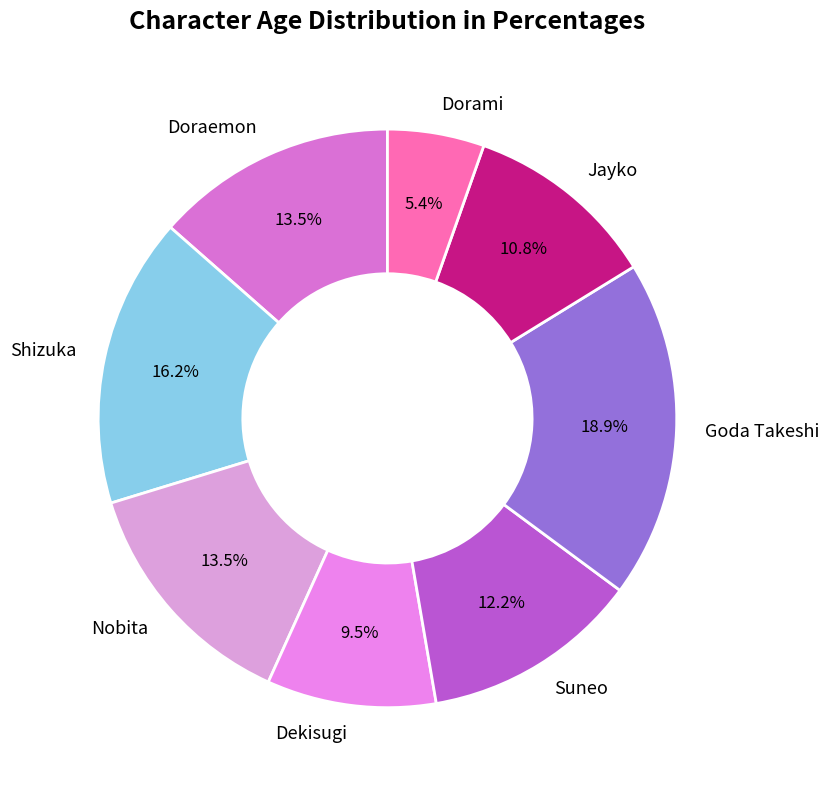

Approximately how many times larger is the value at Dorami compared to Dekisugi?

0.6